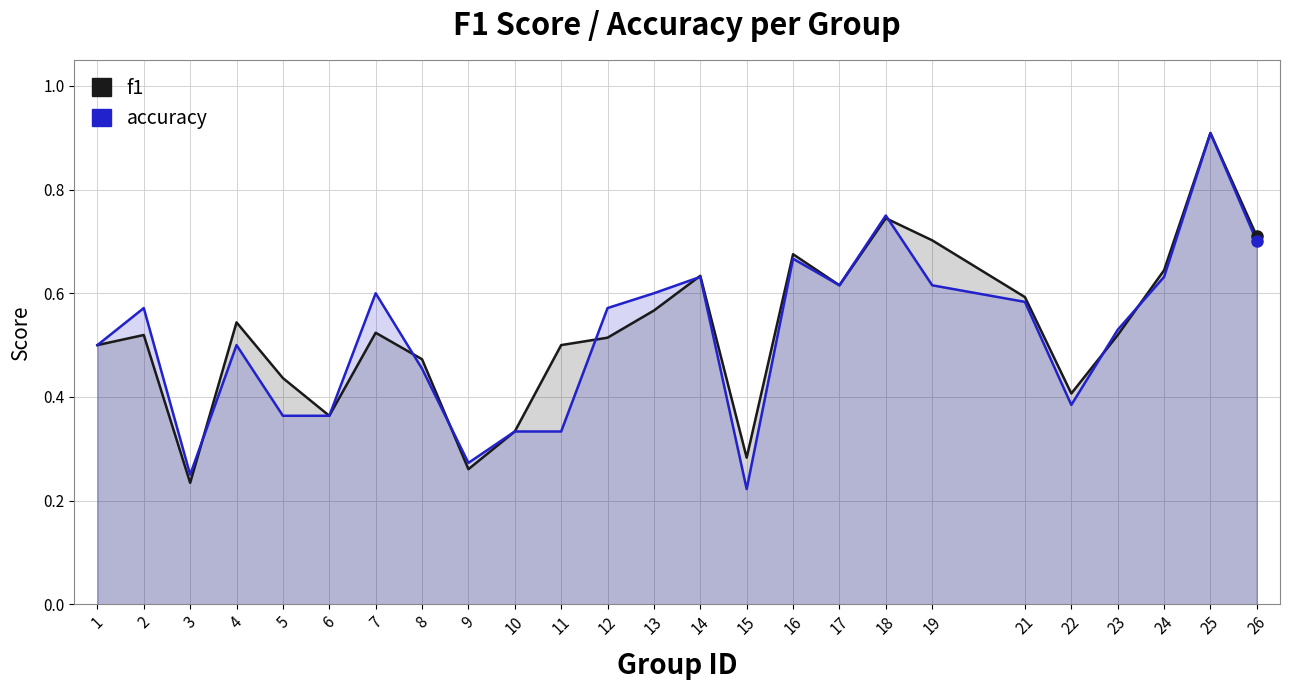

Between which two adjacent categories do f1 and accuracy first intersect?

3 and 4